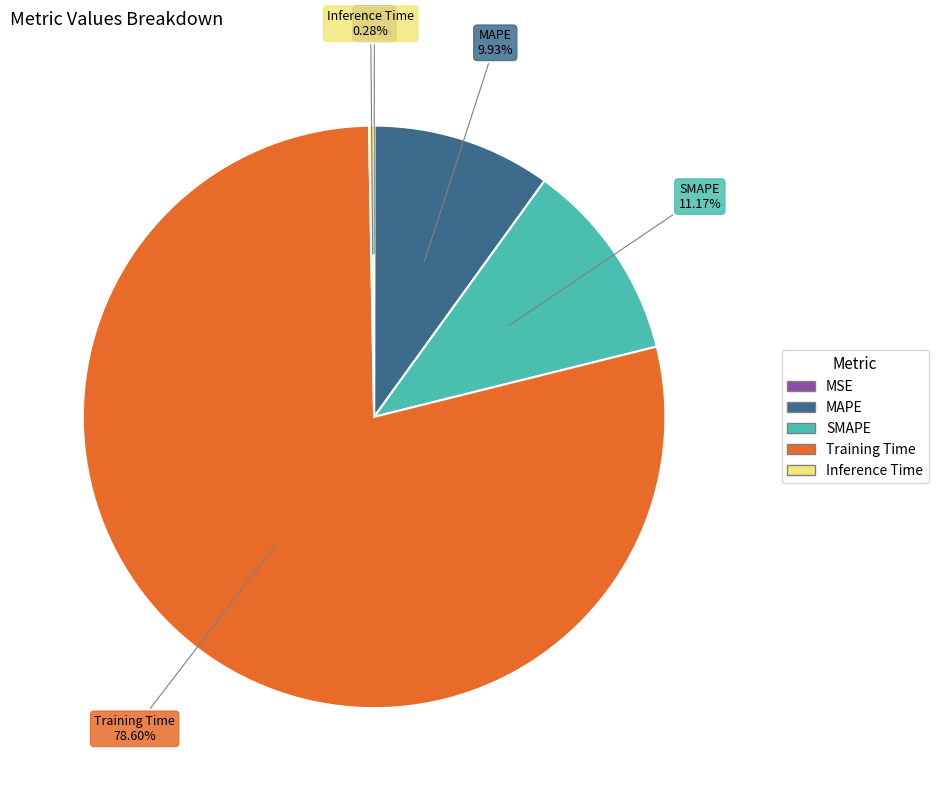

Which has a higher value, SMAPE or Training Time?

Training Time